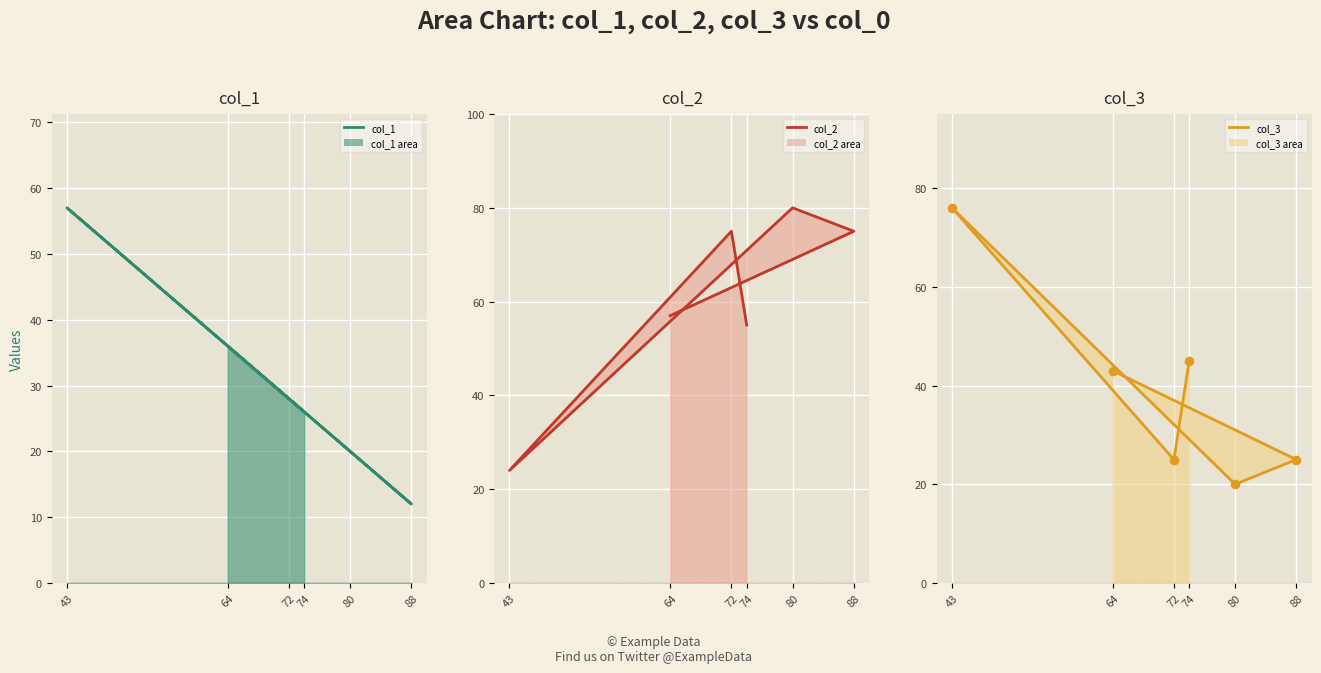

At how many categories does at least one series exceed 19?

6